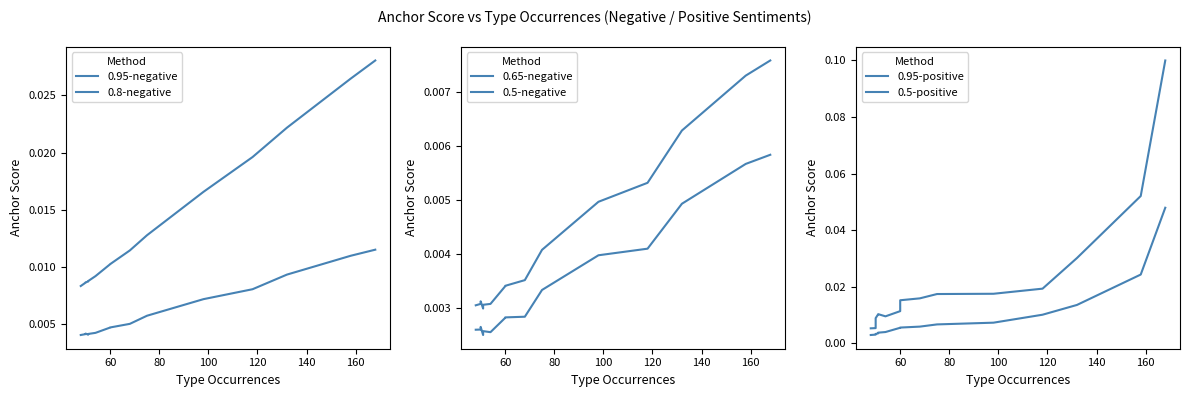

How many interior local valleys does the 0.5-negative series have?

2